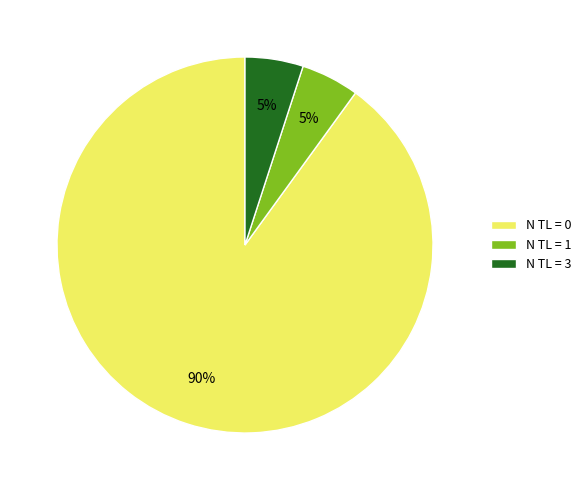

True or false: N TL = 0 accounts for 90% of the total.

True